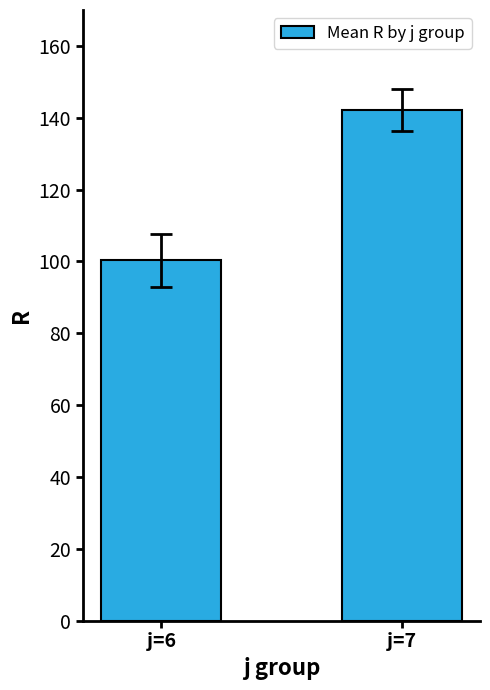

Reading left to right, extract all data points from this chart.

100.3	142.1